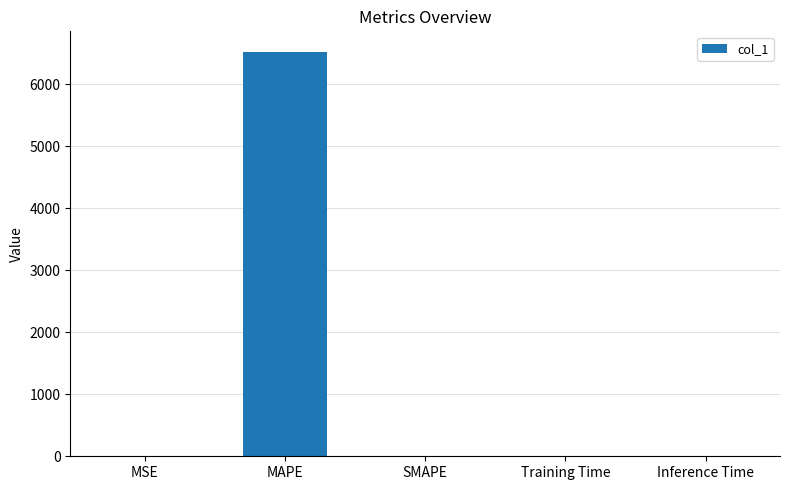

True or false: the data shows 3540.2 at SMAPE.

False